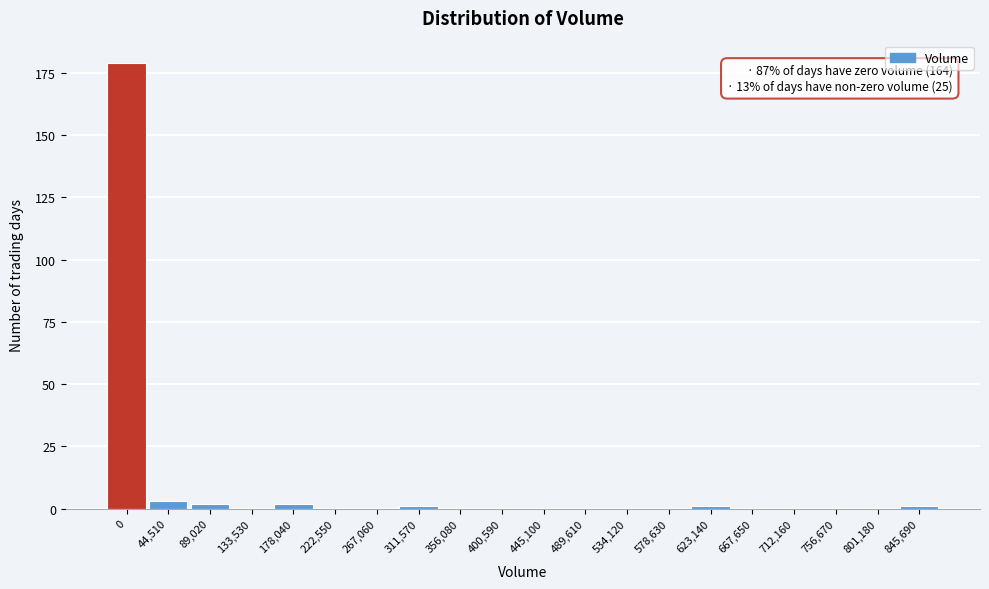

Reading left to right, list all the values displayed in this chart.

0=179	44,510=3	89,020=2	133,530=0	178,040=2	222,550=0	267,060=0	311,570=1	356,080=0	400,590=0	445,100=0	489,610=0	534,120=0	578,630=0	623,140=1	667,650=0	712,160=0	756,670=0	801,180=0	845,690=1